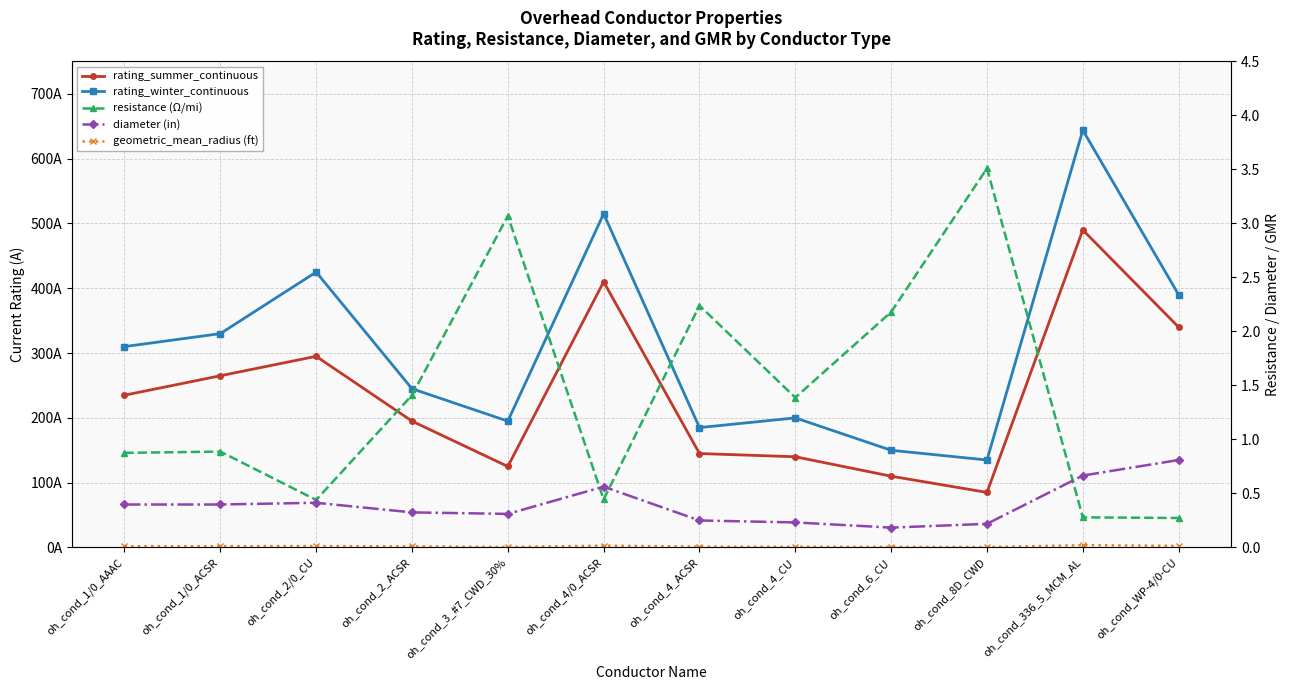

What is the highest value of the diameter (in) series?

0.8